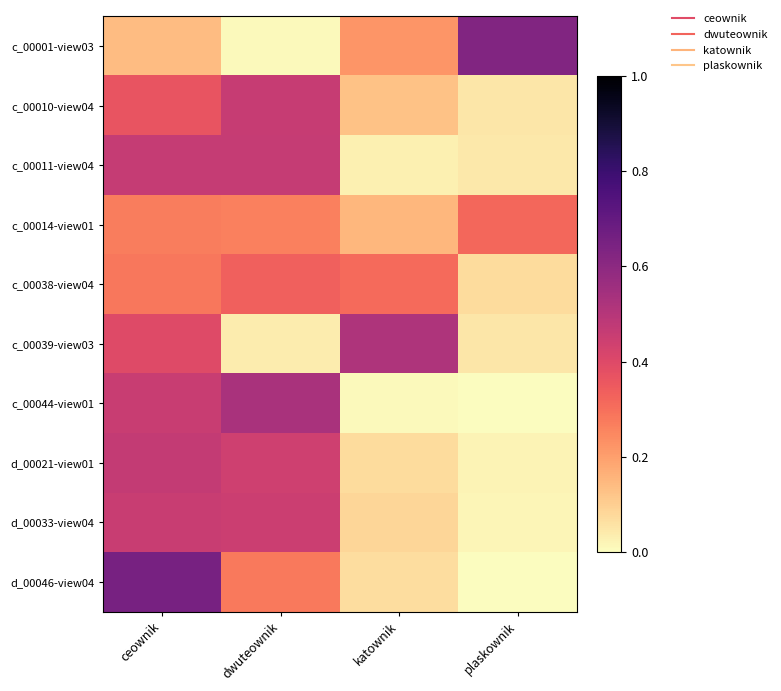

How many data points does each series have?

4